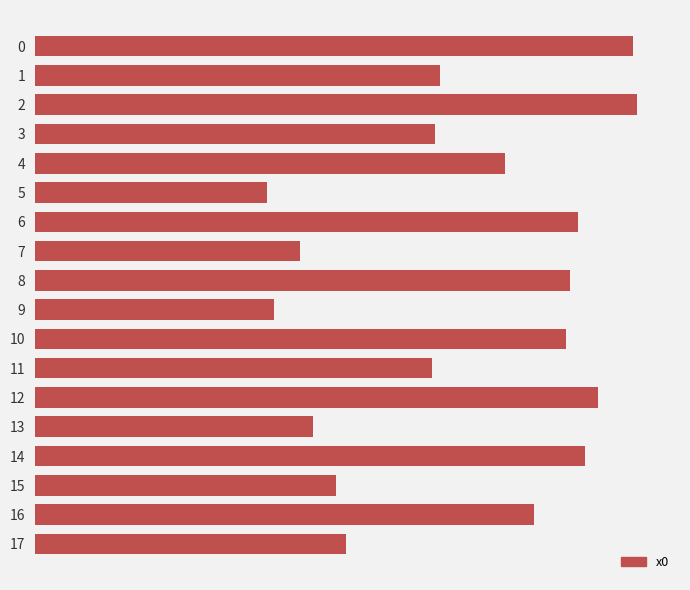

The value at 13 is 0.6. True or false?

False